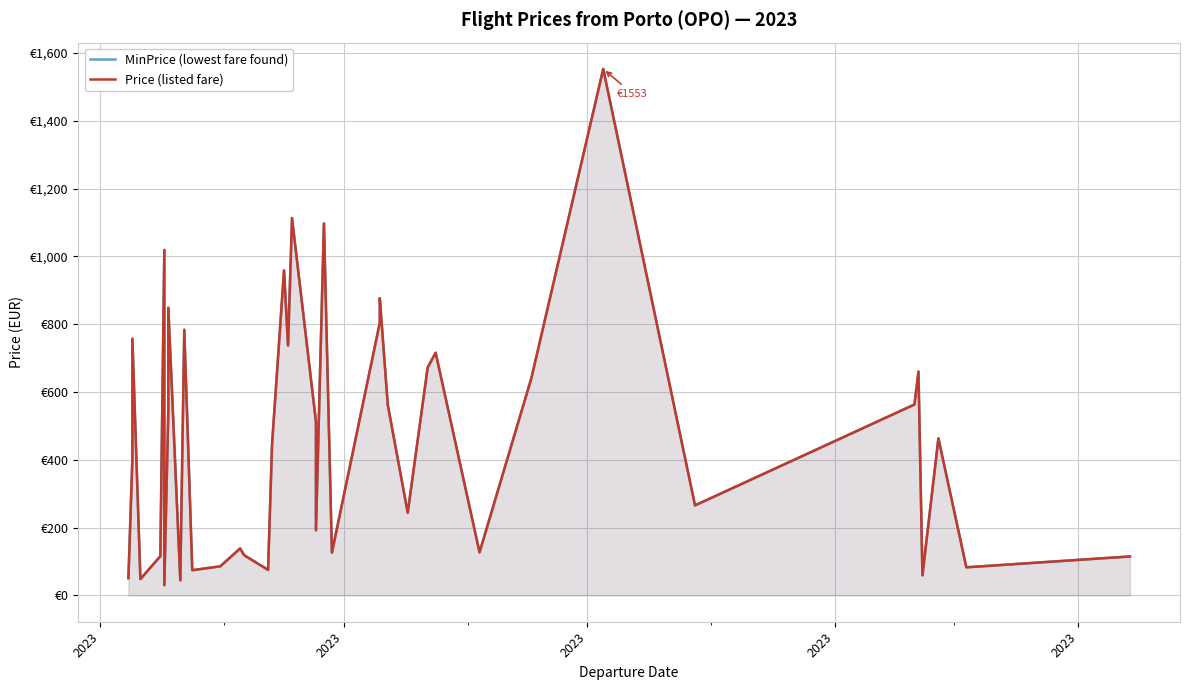

True or false: MinPrice (lowest fare found) and Price (listed fare) intersect in this chart.

False